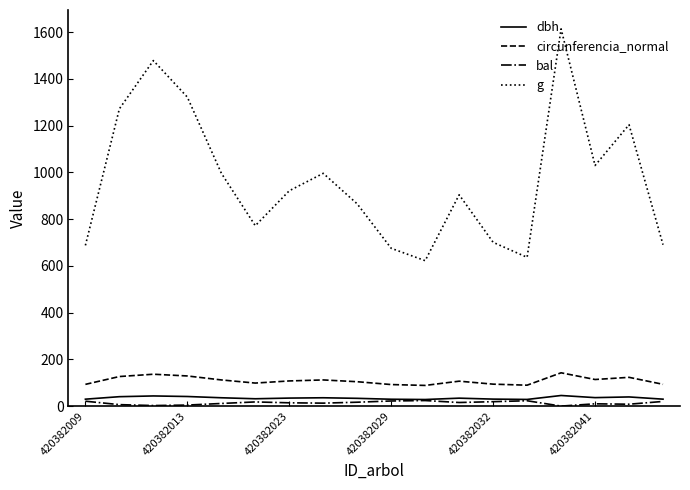

Which series has the largest range (max minus min)?

g